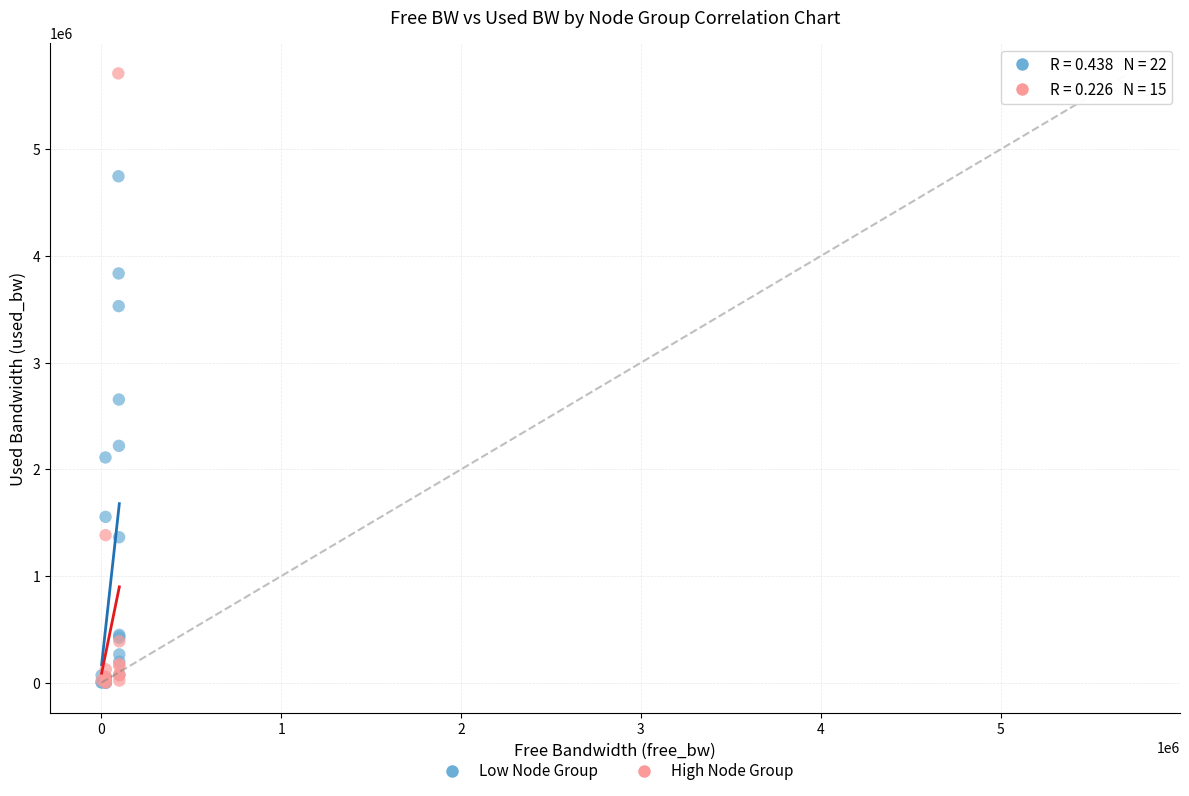

Which series contains the highest Y value?

High Node Group